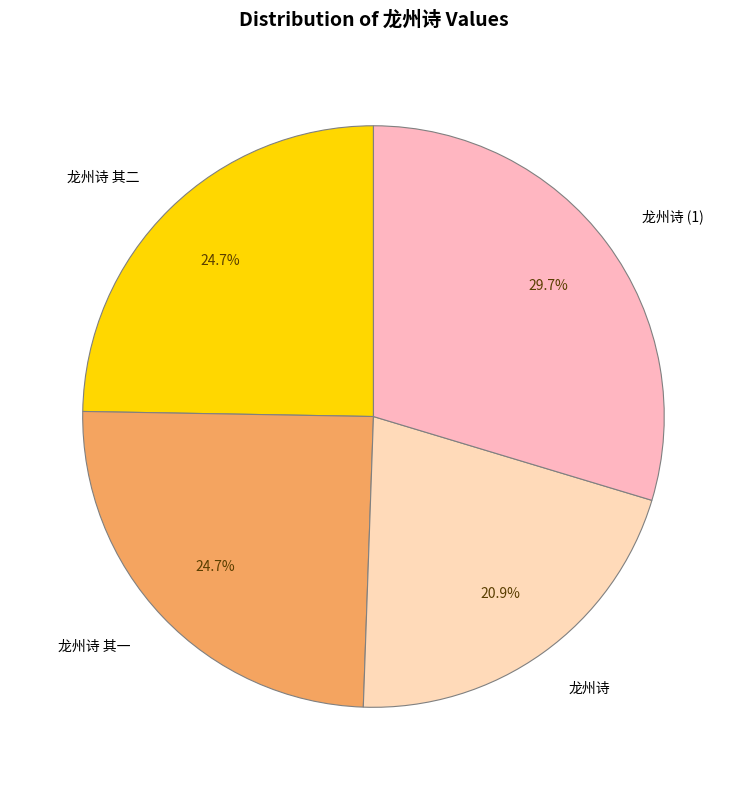

Which category has the smallest portion of the pie?

龙州诗